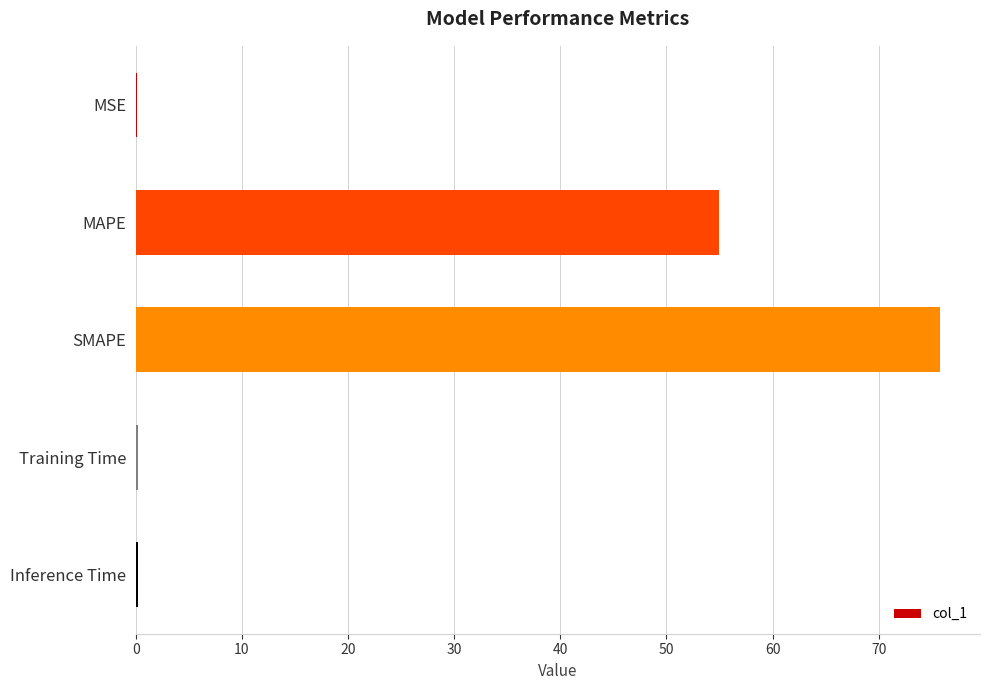

Is it true that the value at MAPE is 54.9?

True